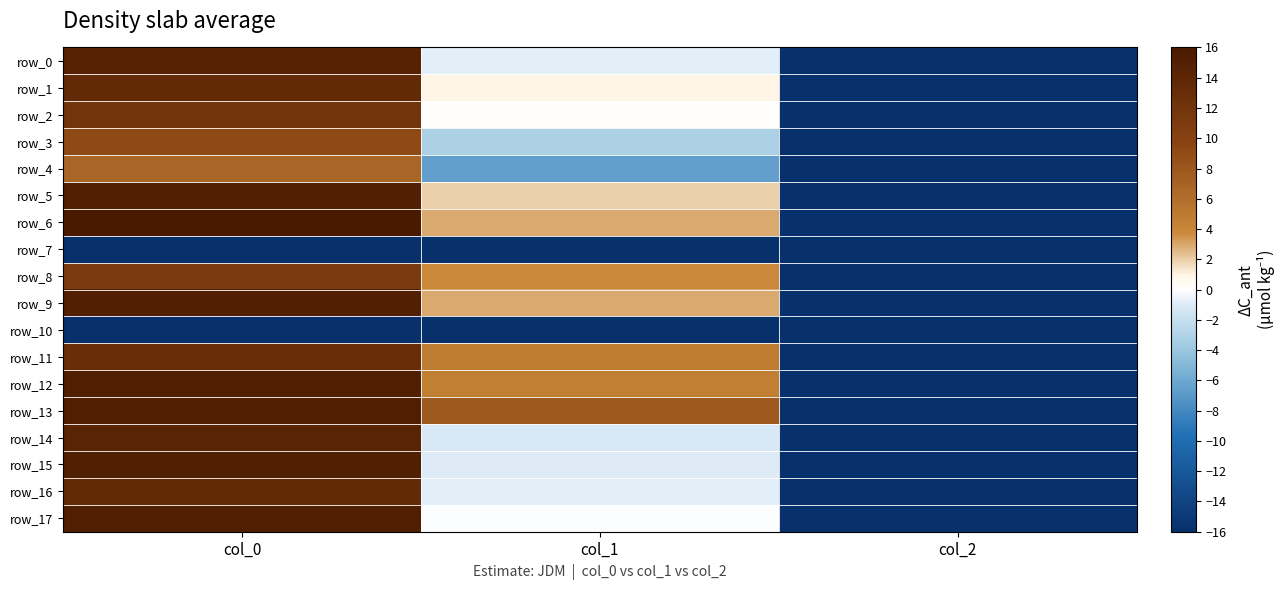

The row_15 series shows 15.2 at col_0. True or false?

True